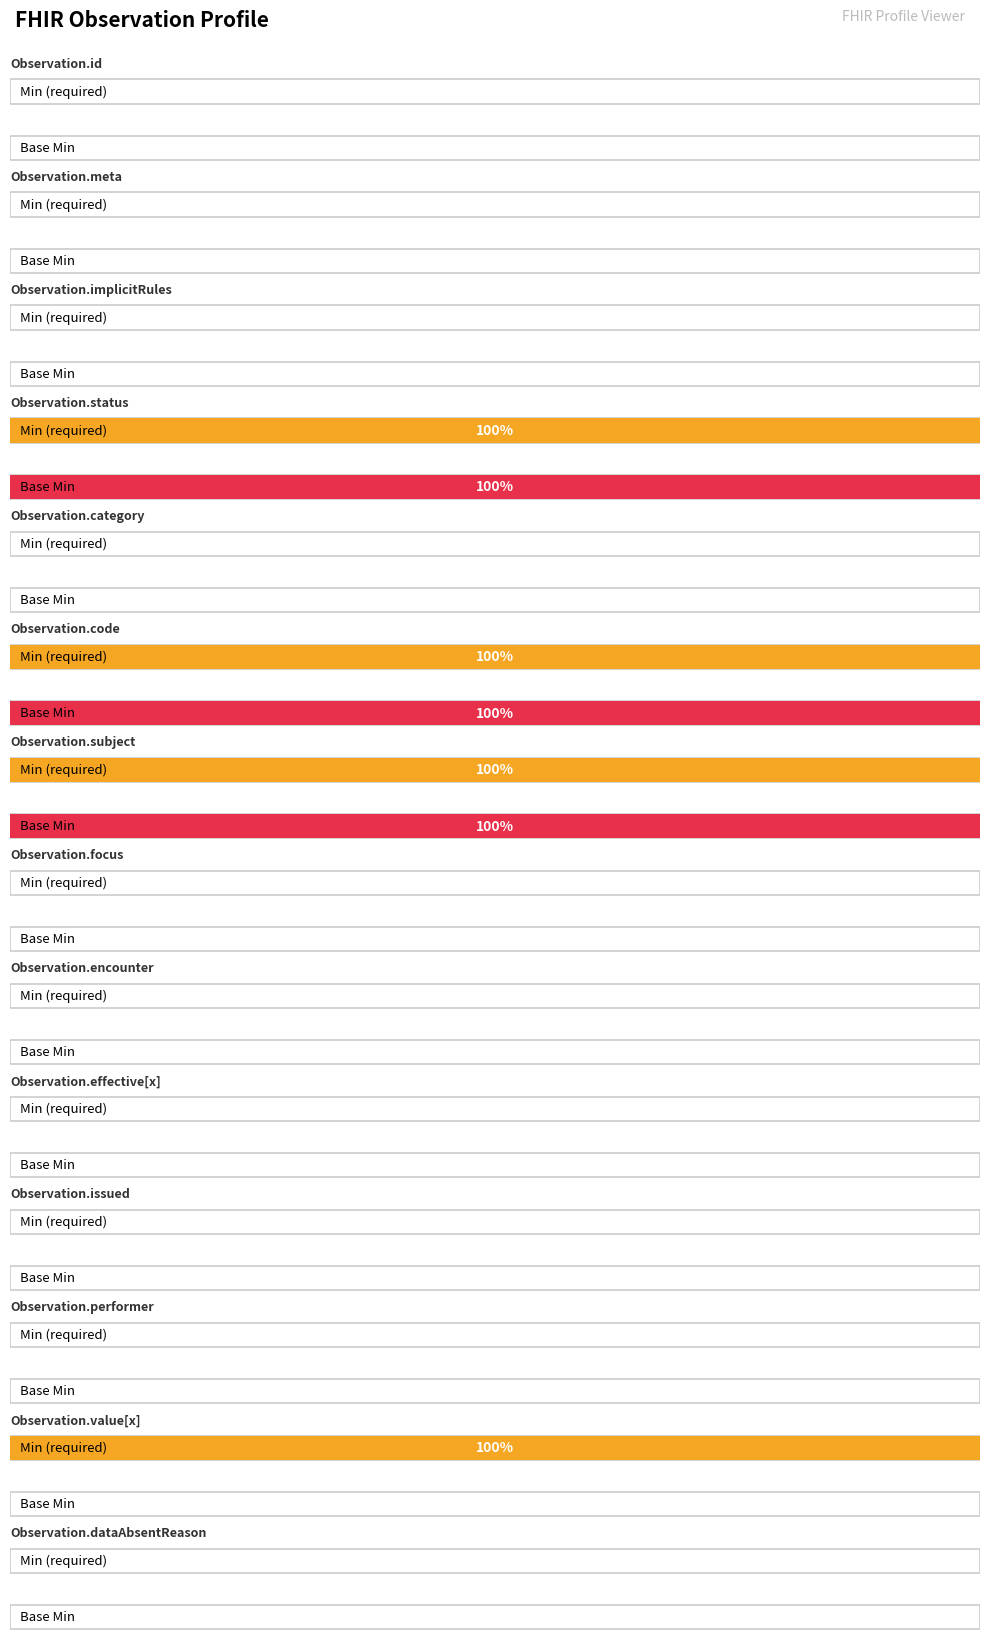

Rank the categories by Base Min value from lowest to highest.

Observation.id, Observation.meta, Observation.implicitRules, Observation.category, Observation.focus, Observation.encounter, Observation.effective[x], Observation.issued, Observation.performer, Observation.value[x], Observation.dataAbsentReason, Observation.status, Observation.code, Observation.subject